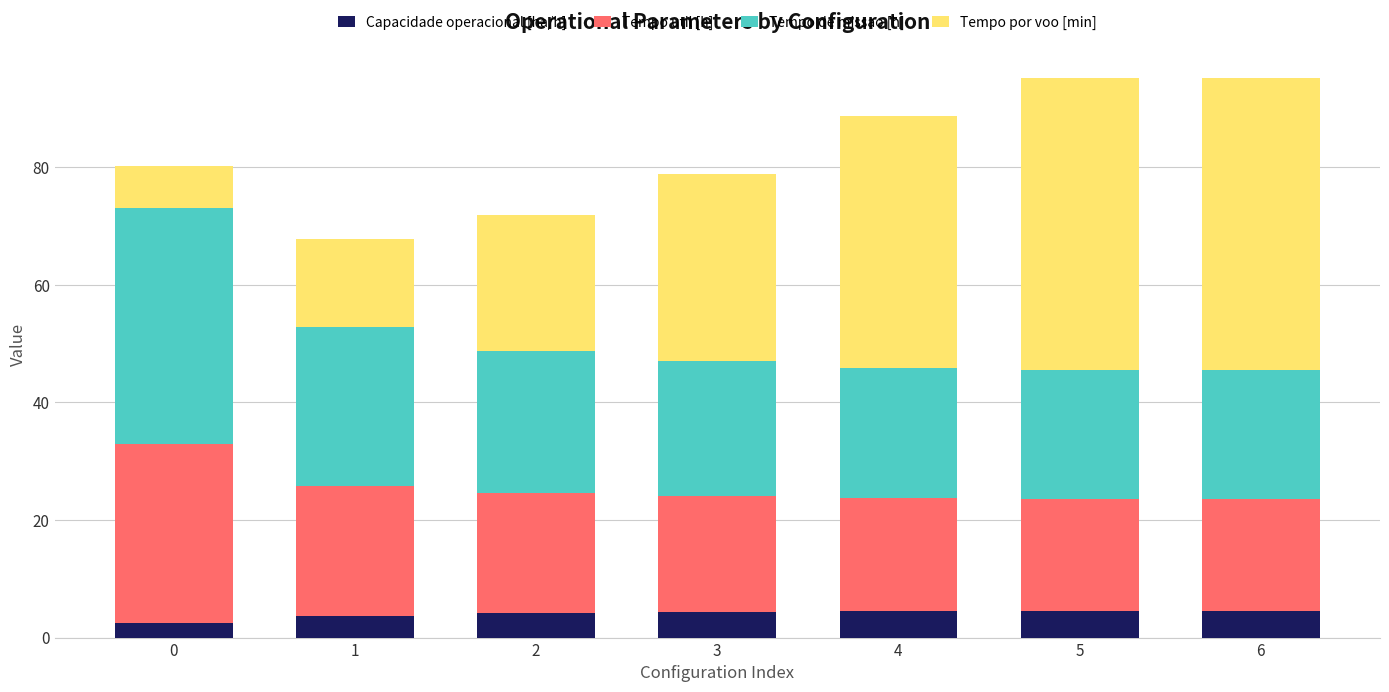

What is the minimum value for Capacidade operacional [ha/h]?

2.5